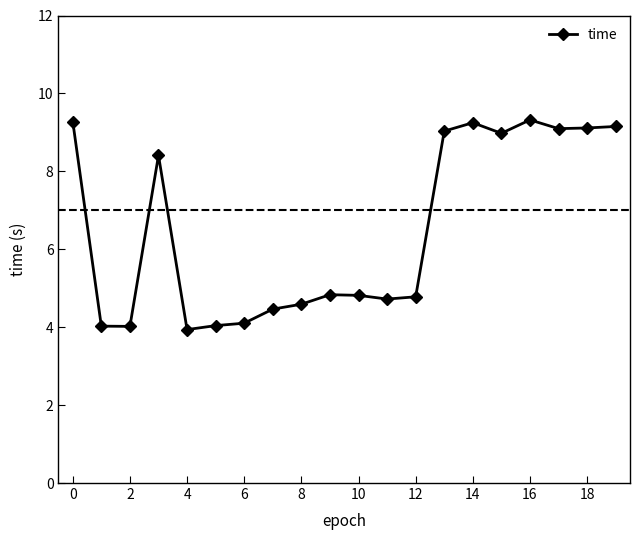

What is the smallest value displayed?

3.9